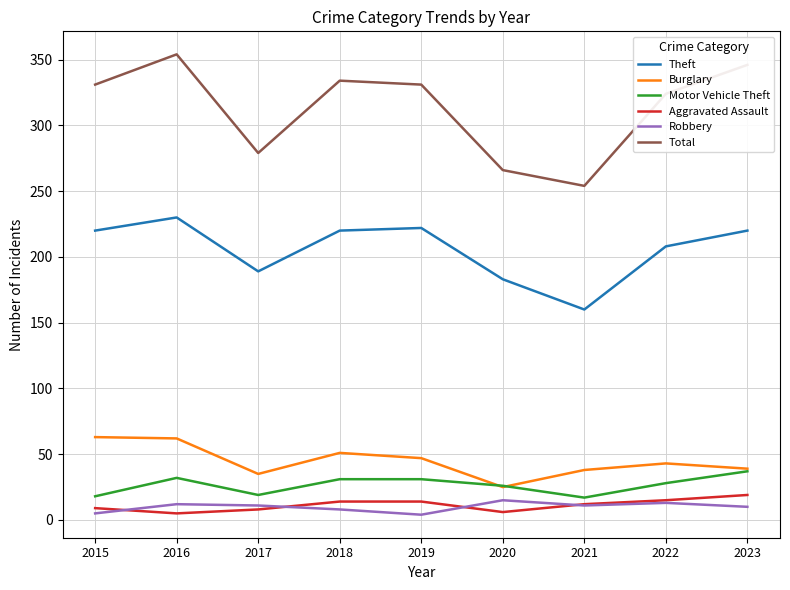

The value of Total at 2018 is 334. True or false?

True